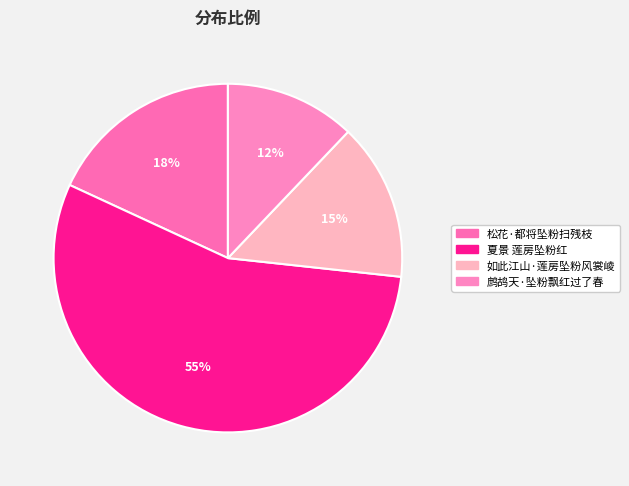

Is the sum of 如此江山·莲房坠粉风裳崚 and 夏景 莲房坠粉红 greater than half?

Yes